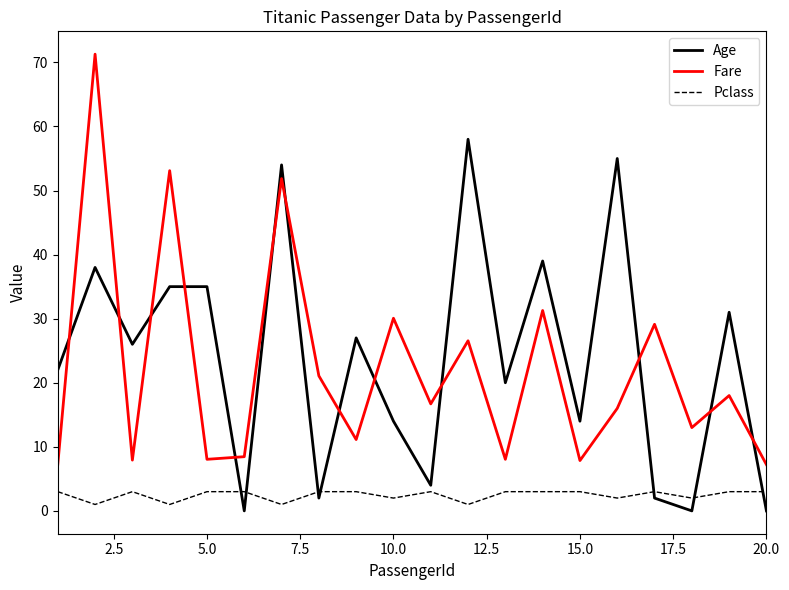

What is the minimum value for Fare?

7.2